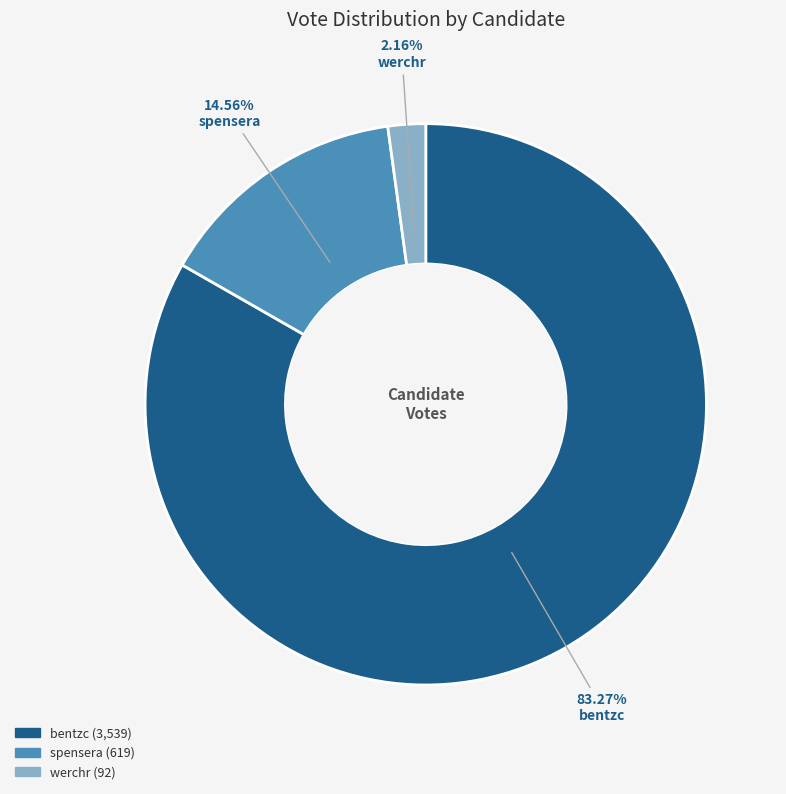

To the nearest percent, what portion does werchr represent?

2%